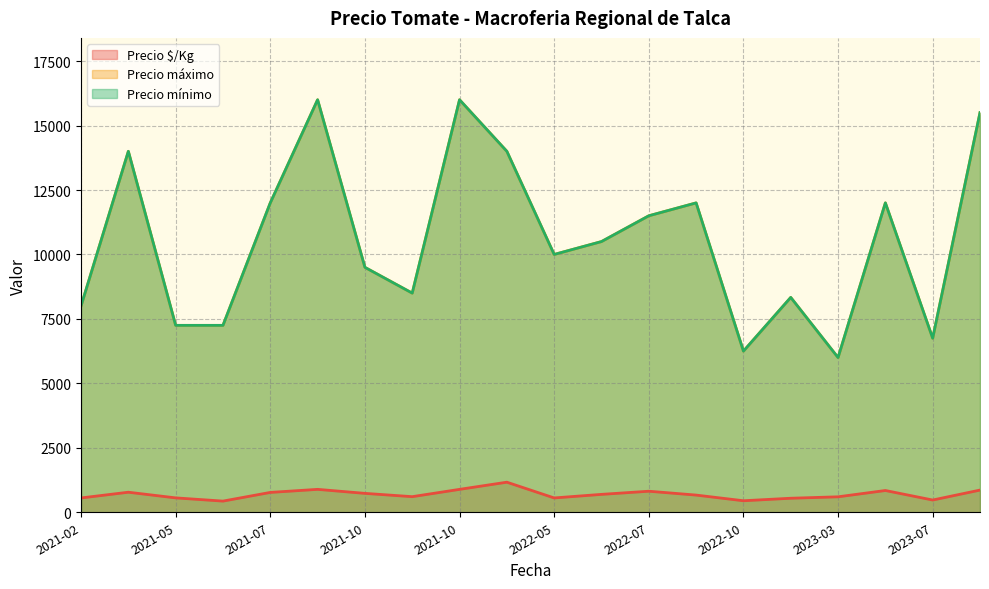

True or false: Precio máximo and Precio $/Kg cross at least once.

False